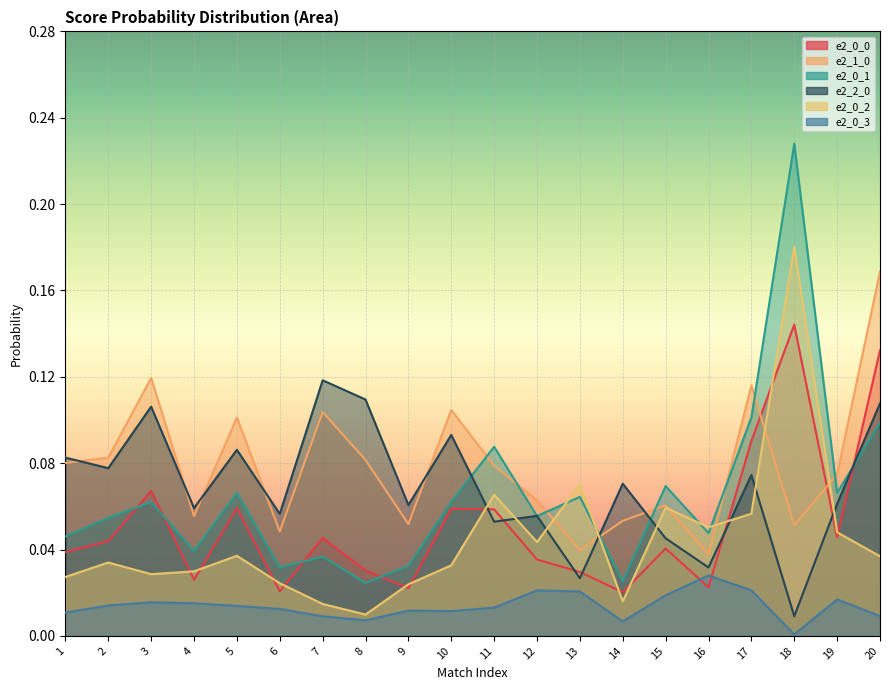

True or false: e2_0_0 has a value of 0.0 at 1.

False